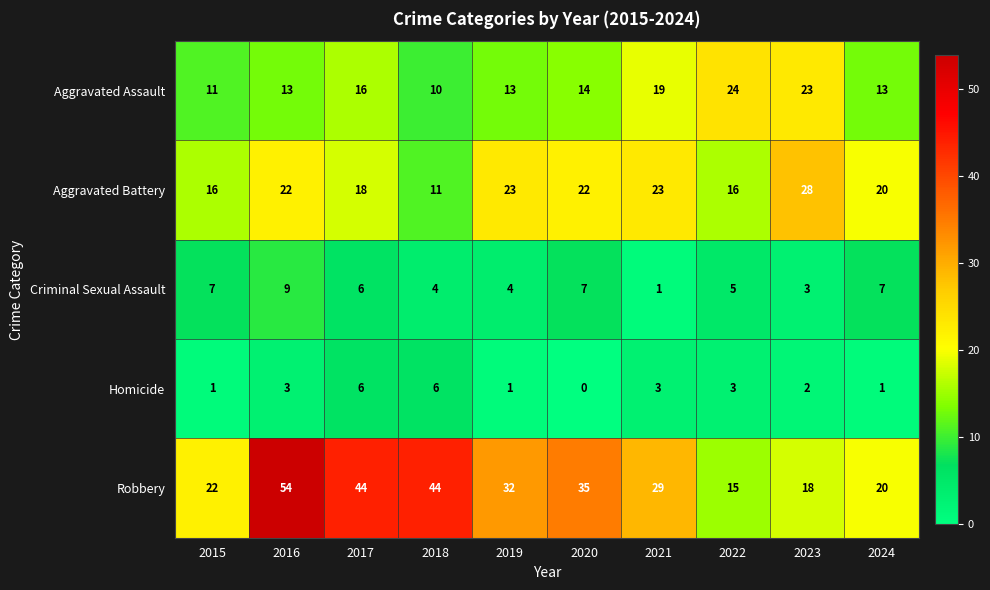

What is the greatest value displayed?

54